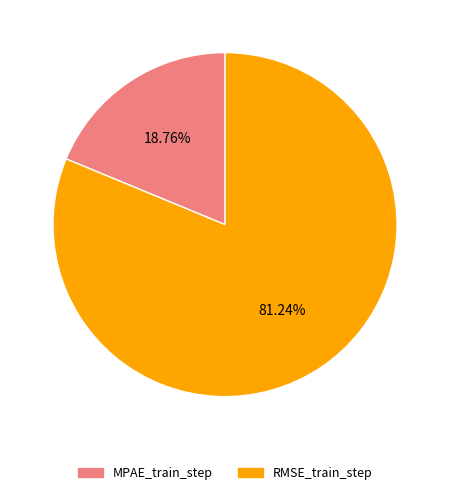

Count the number of slices in the pie.

2